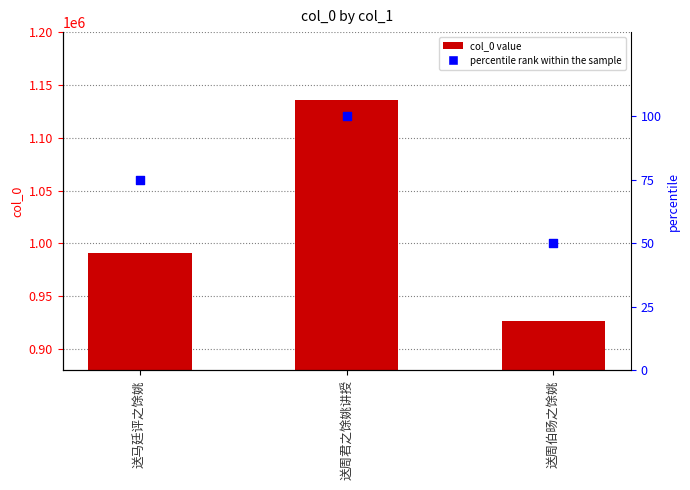

At which category is the sum across all series the highest?

送周君之馀姚讲授